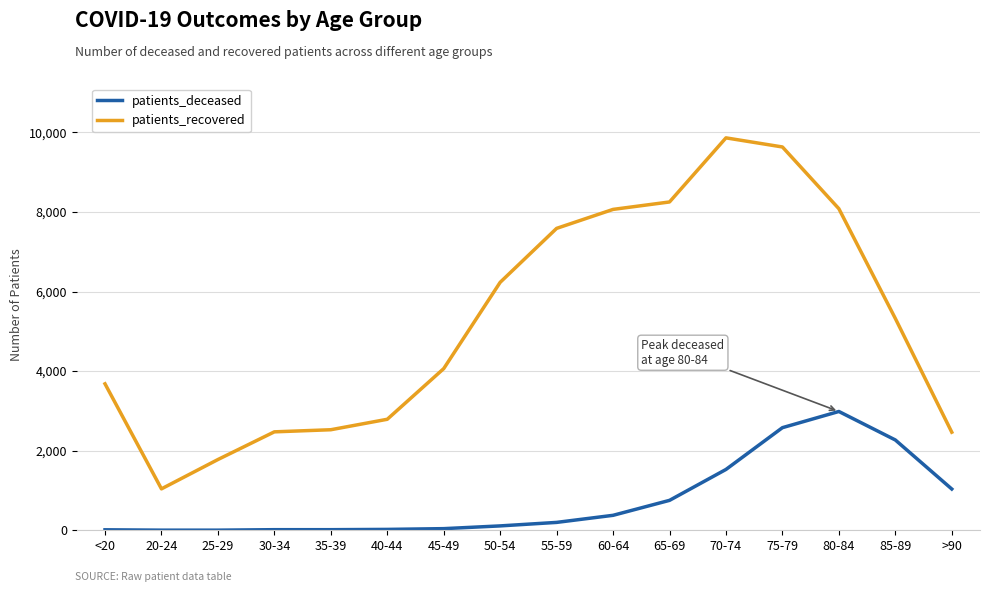

What is the total value across all series at 40-44?

2812